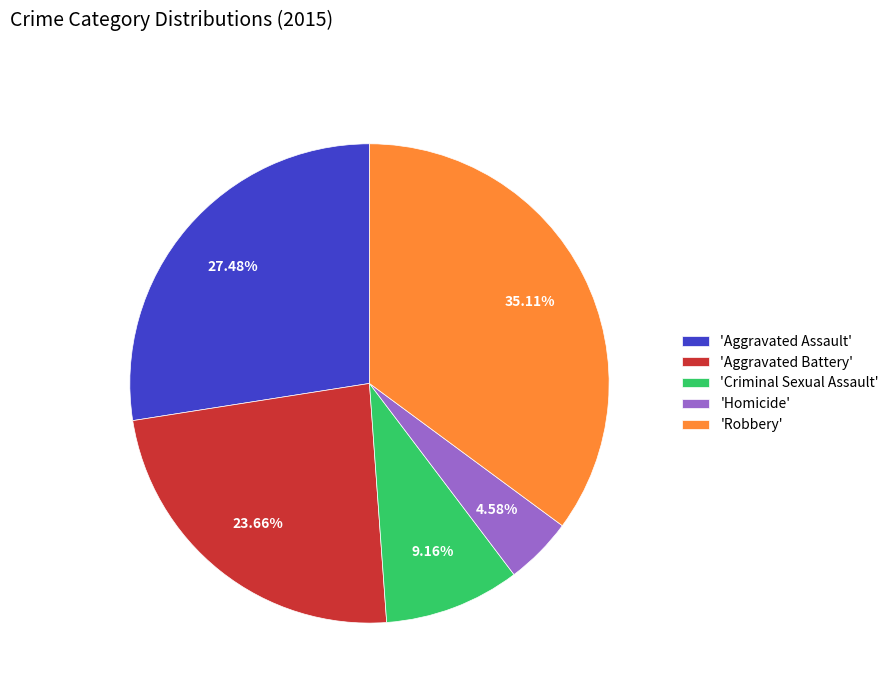

Which slice is the smallest?

'Homicide'